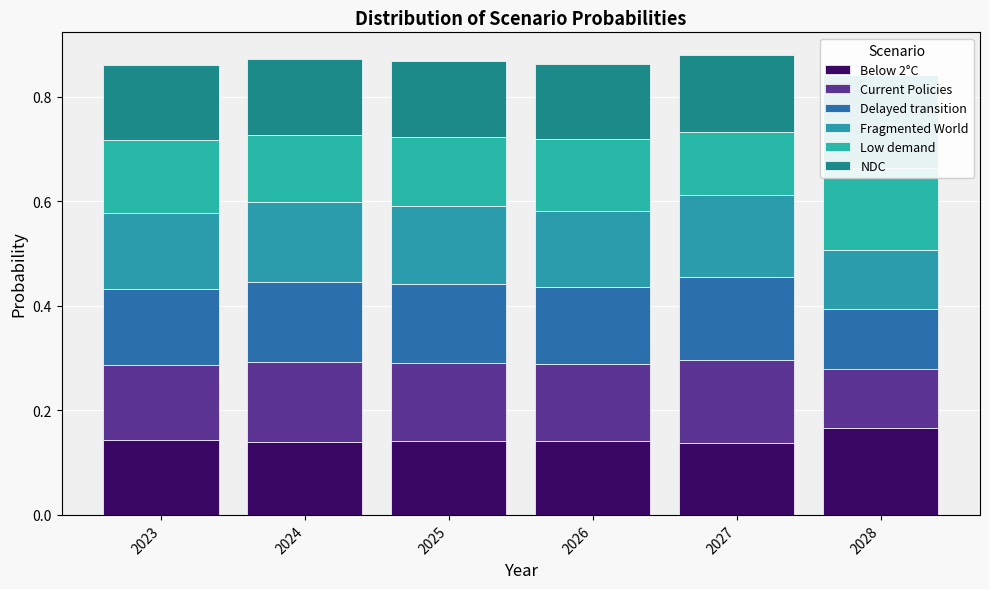

Count the Below 2°C values in the range 0 to 1.

6